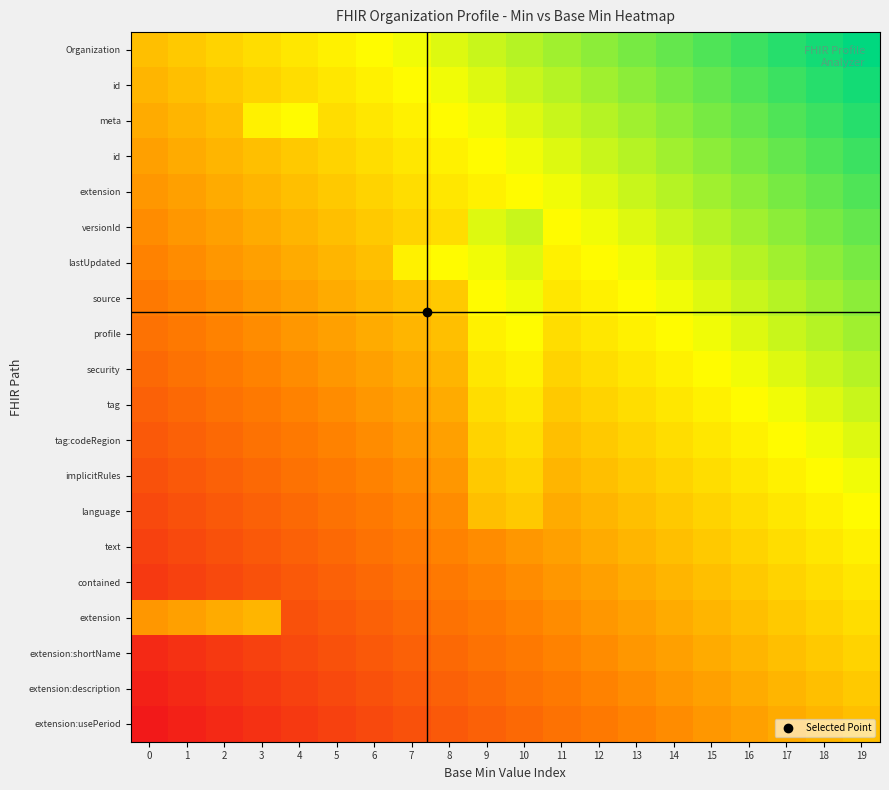

How many categories are shown in the chart?

20